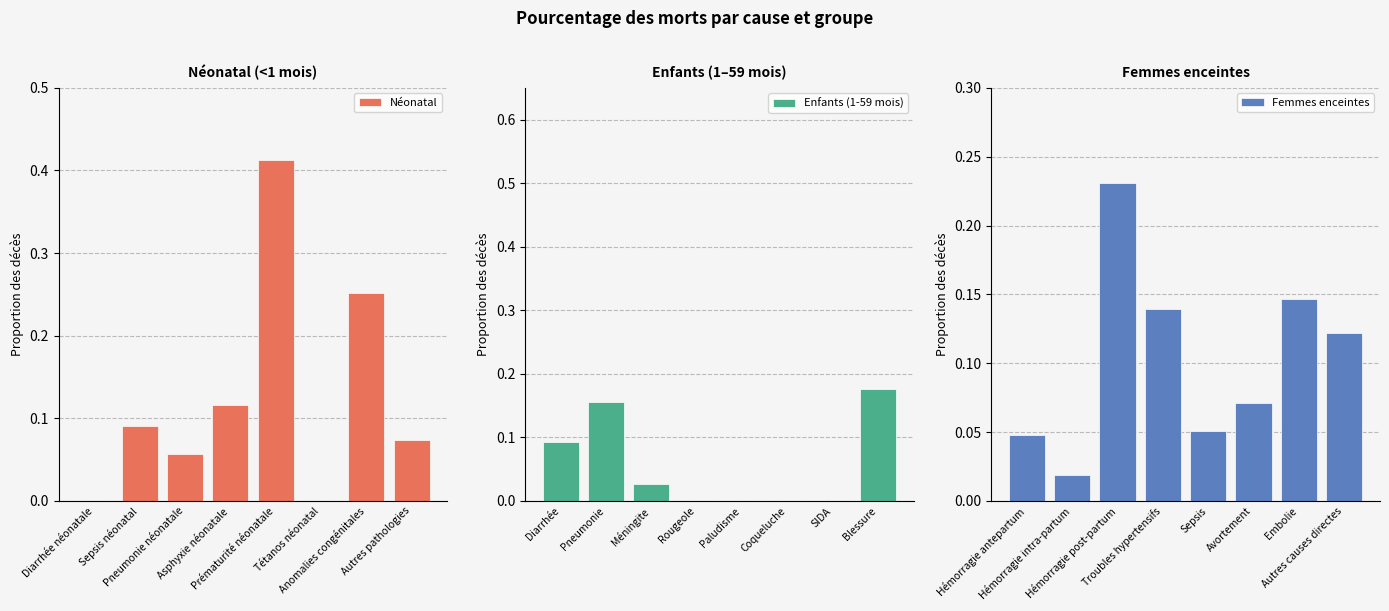

The Enfants (1-59 mois) series shows 0.0 at Rougeole. True or false?

True